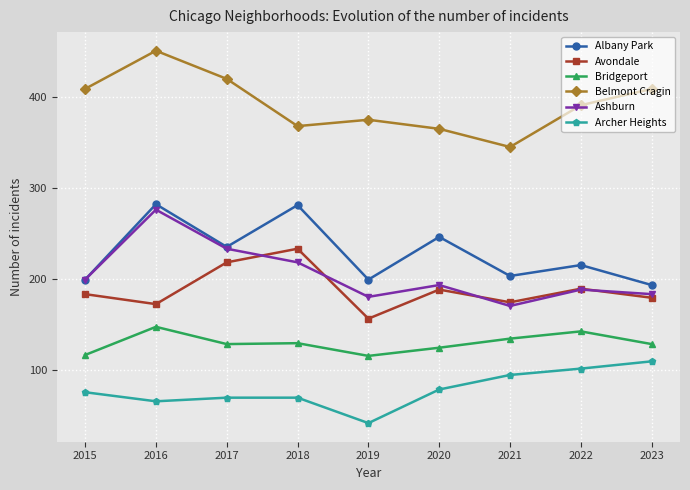

What is the approximate value of Avondale at 2021, to the nearest 5?

175